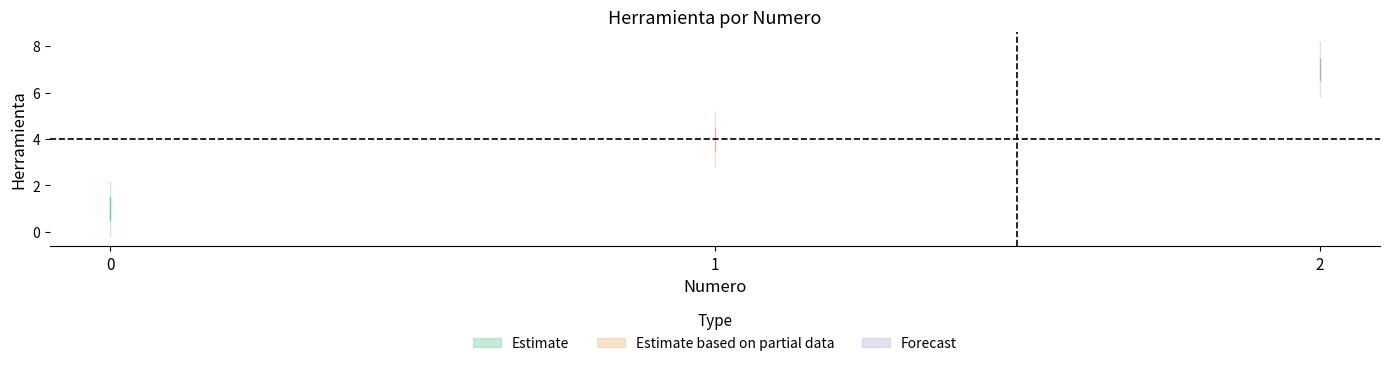

How many values are below 4?

1